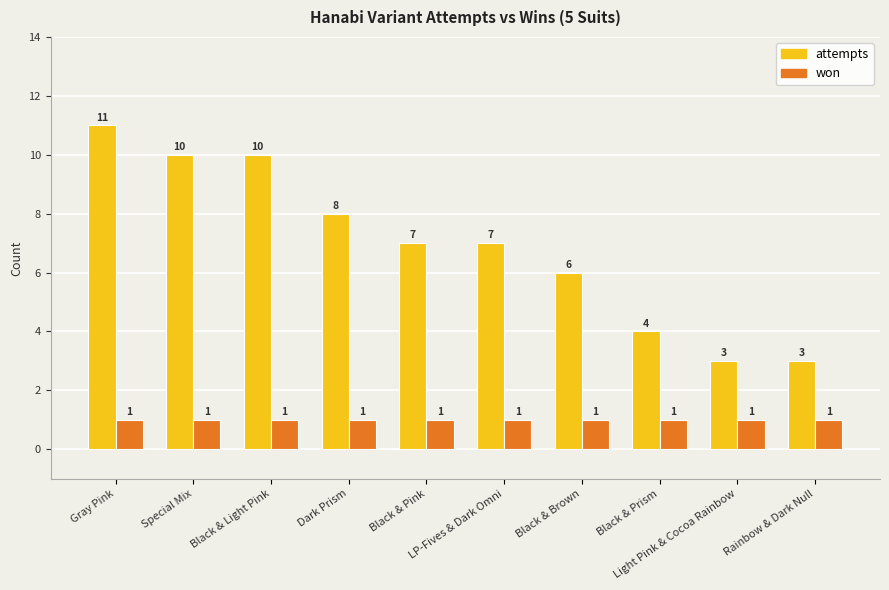

The value of attempts at LP-Fives & Dark Omni is 2. True or false?

False